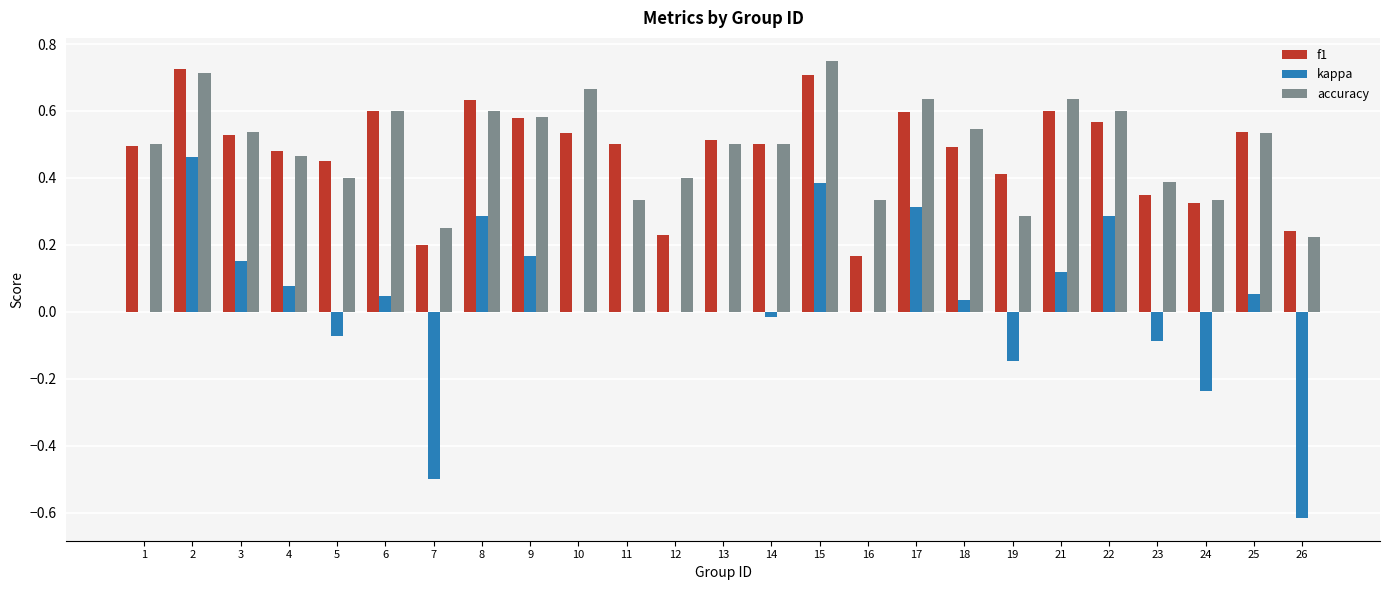

Is the value of f1 at 22 greater than the value of accuracy at 5?

Yes